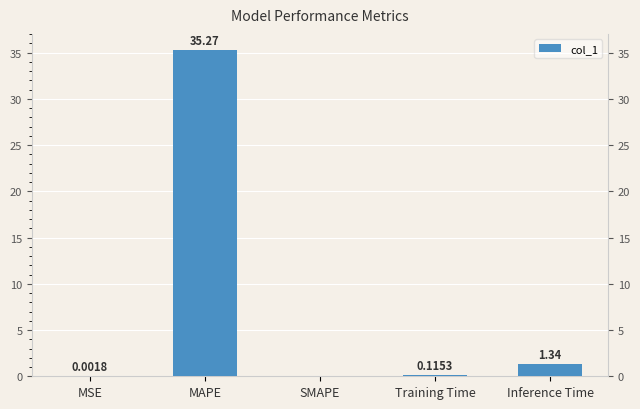

Does the chart contain stacked bars?

No